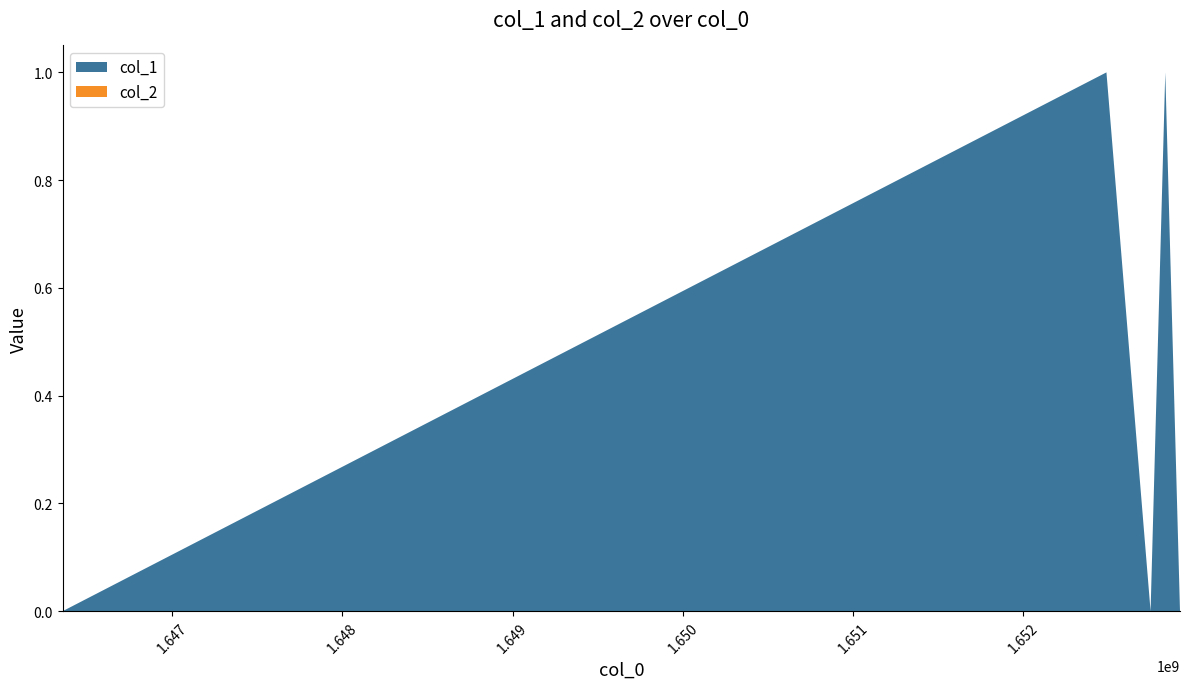

Reading right to left, extract all data points from this chart.

col_1: 0	1	0	1	0
col_2: 0	0	0	0	0